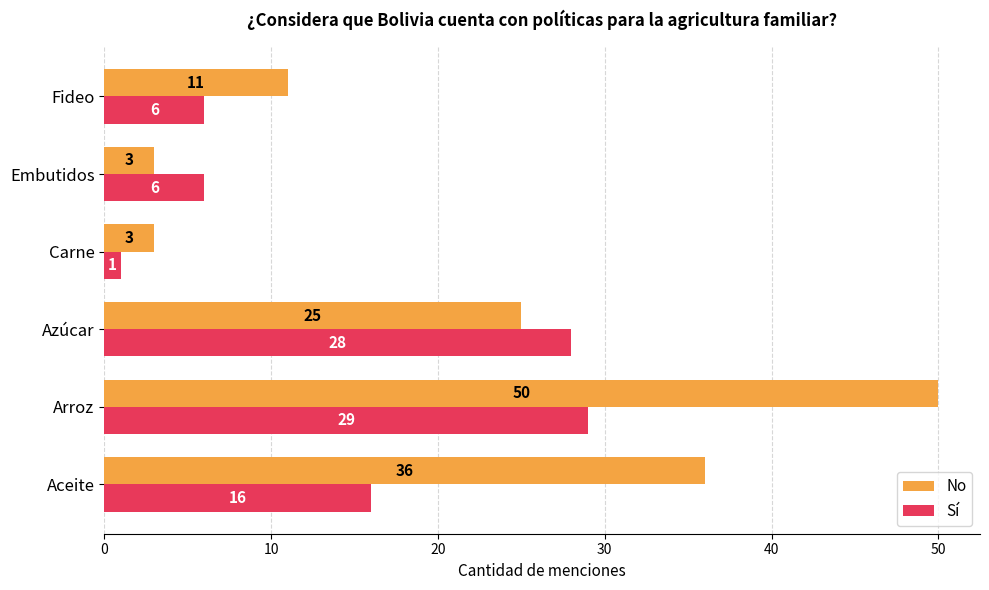

Which label corresponds to the smallest value in the chart?

Carne